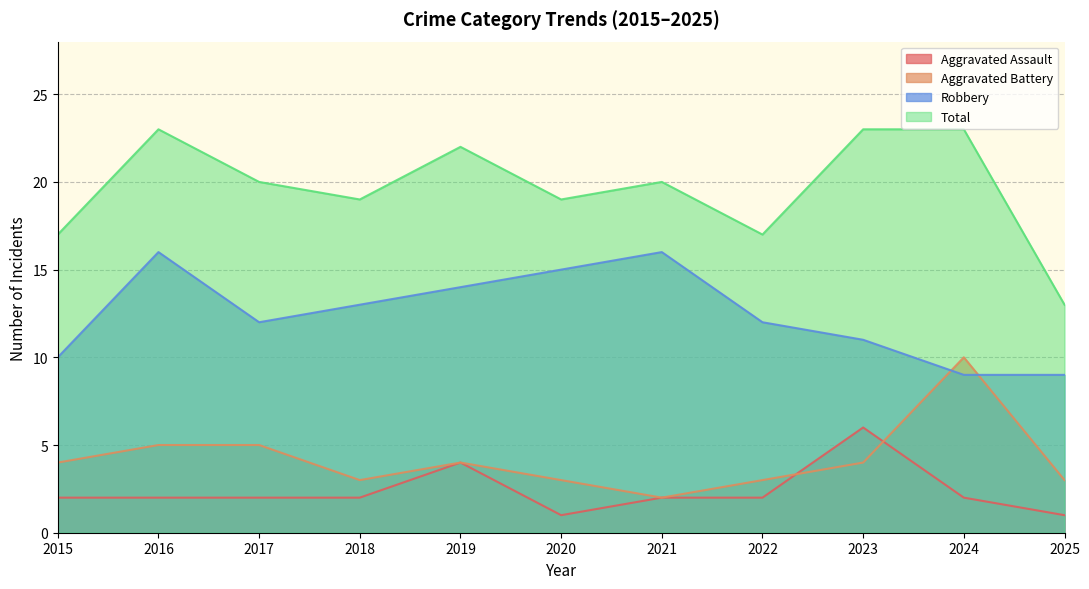

What is the minimum value for Total?

13